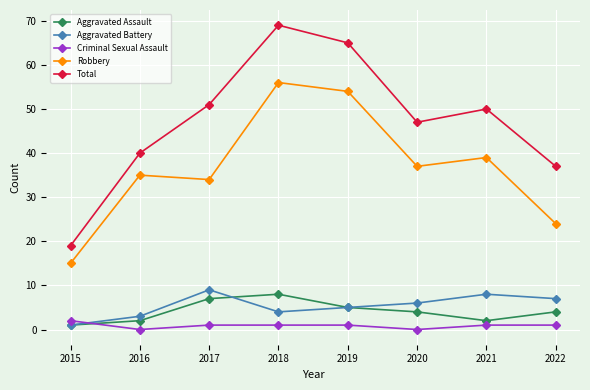

Between 2015 and 2017, which series saw the biggest shift?

Total